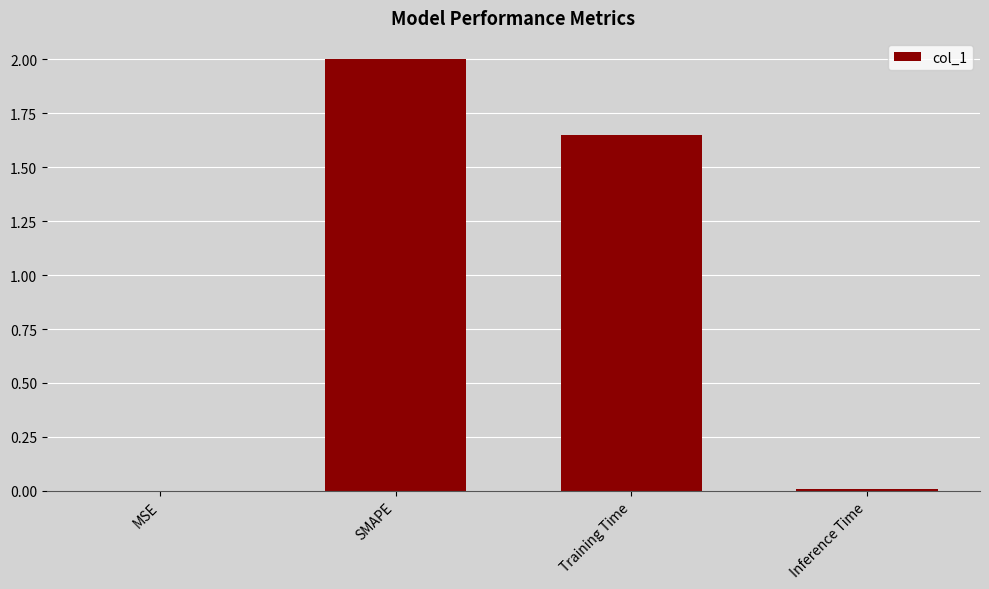

What is the maximum value shown in the chart?

2.0